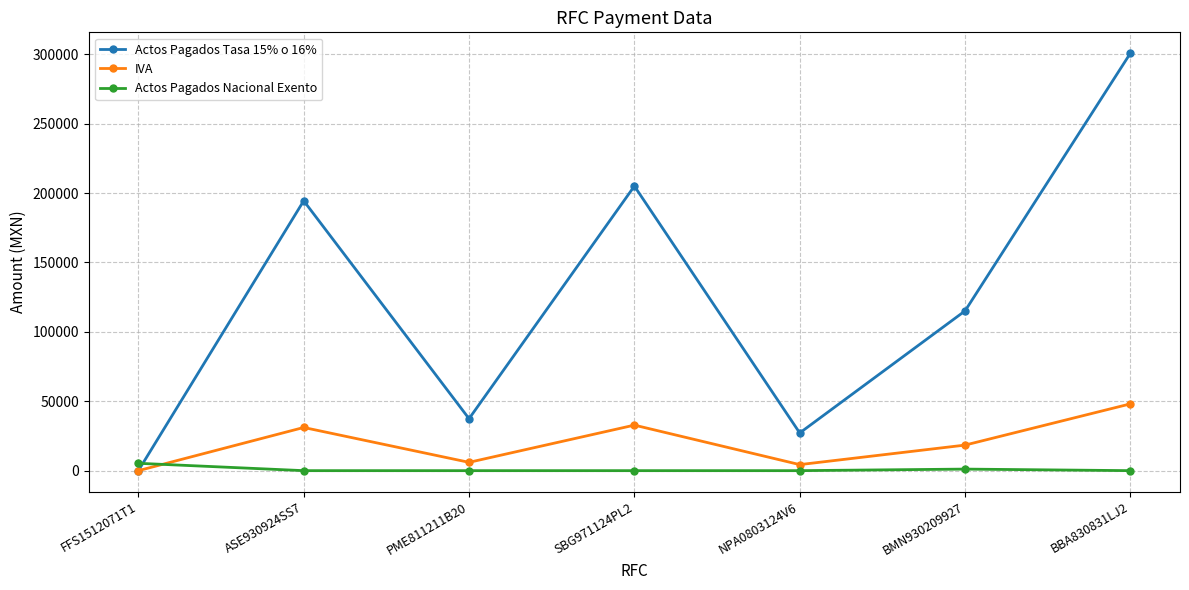

What is the label of the 5th point from the right?

PME811211B20